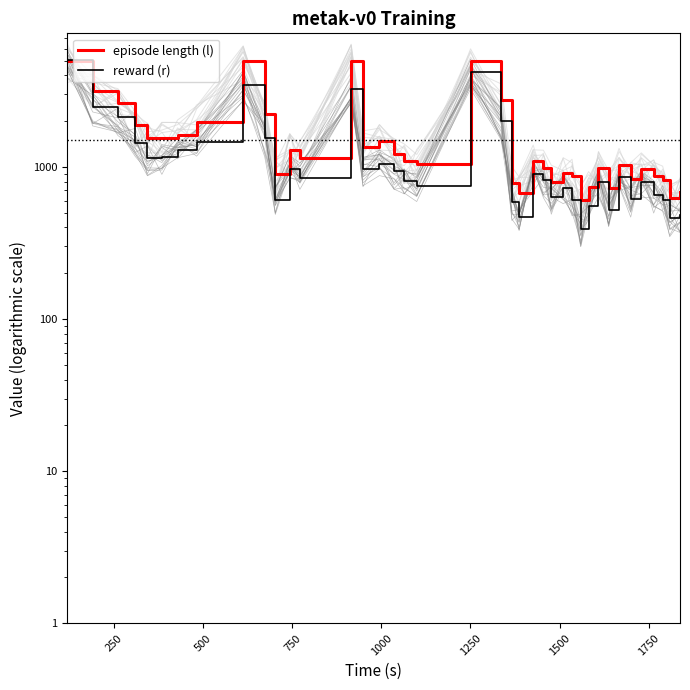

How many data points in reward (r) are above 850?

20